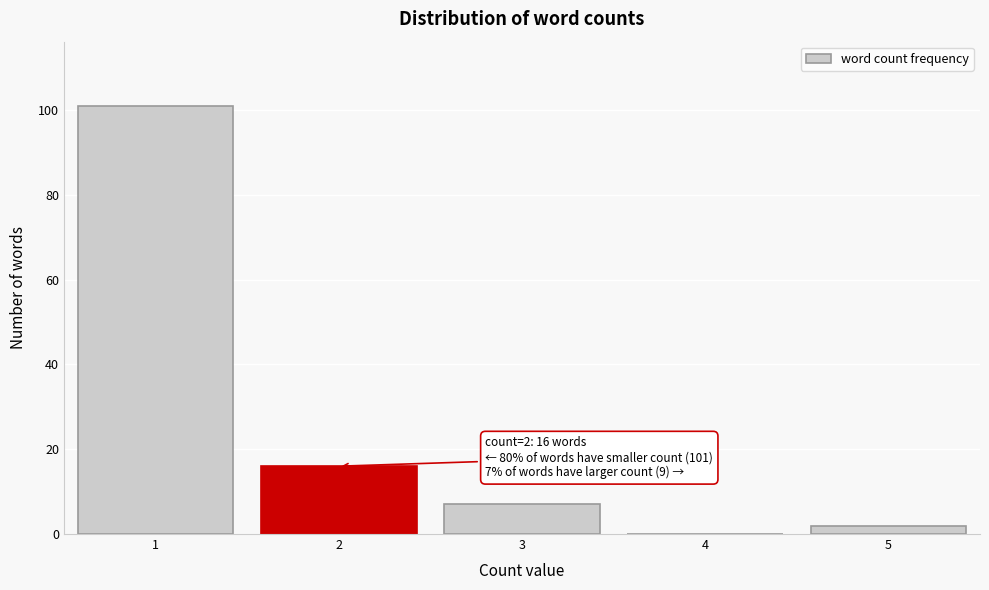

Reading left to right, extract all data points from this chart.

1=101	2=16	3=7	4=0	5=2